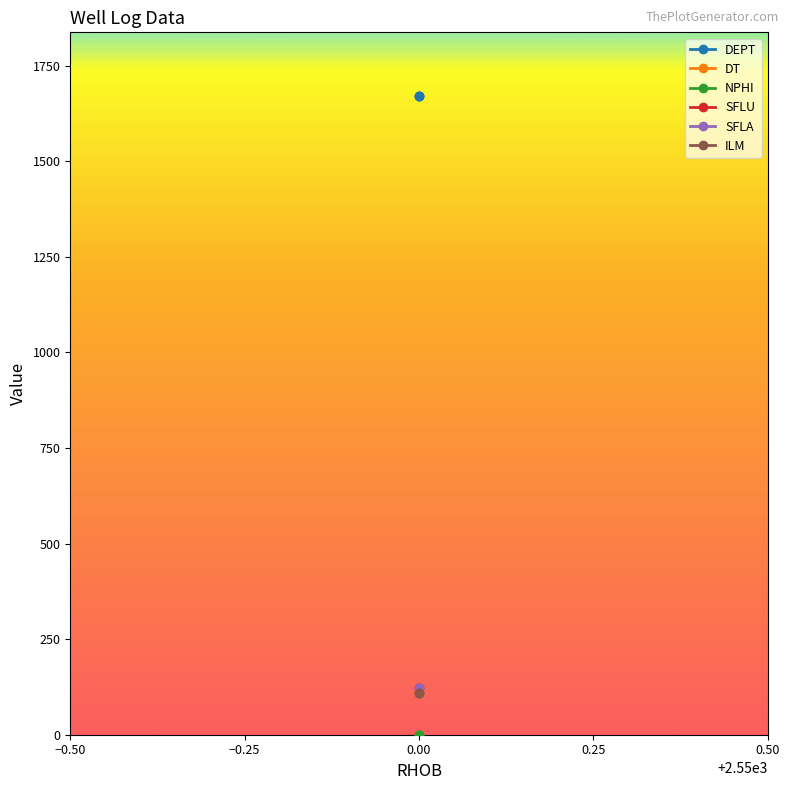

Is this an area chart (filled region under the line)?

No